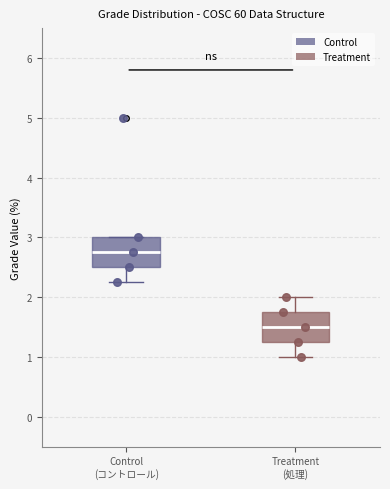

Reading left to right, read every box against the y-axis: the position of its median line, the range the box covers, and the ends of its whiskers. The values are not printed on the chart, so give them approximately, as read against the axis.

Control (コントロール): median 2.8, box 2.5 to 3.0, whiskers 2.3 to 3.0
Treatment (処理): median 1.5, box 1.3 to 1.8, whiskers 1.0 to 2.0